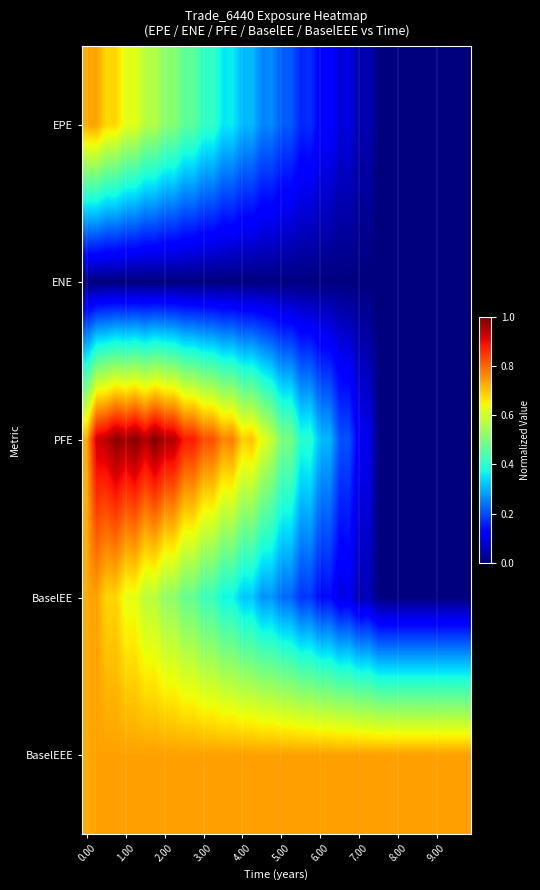

Rank the series by their maximum value, from lowest to highest.

ENE, EPE, BaselEE, BaselEEE, PFE